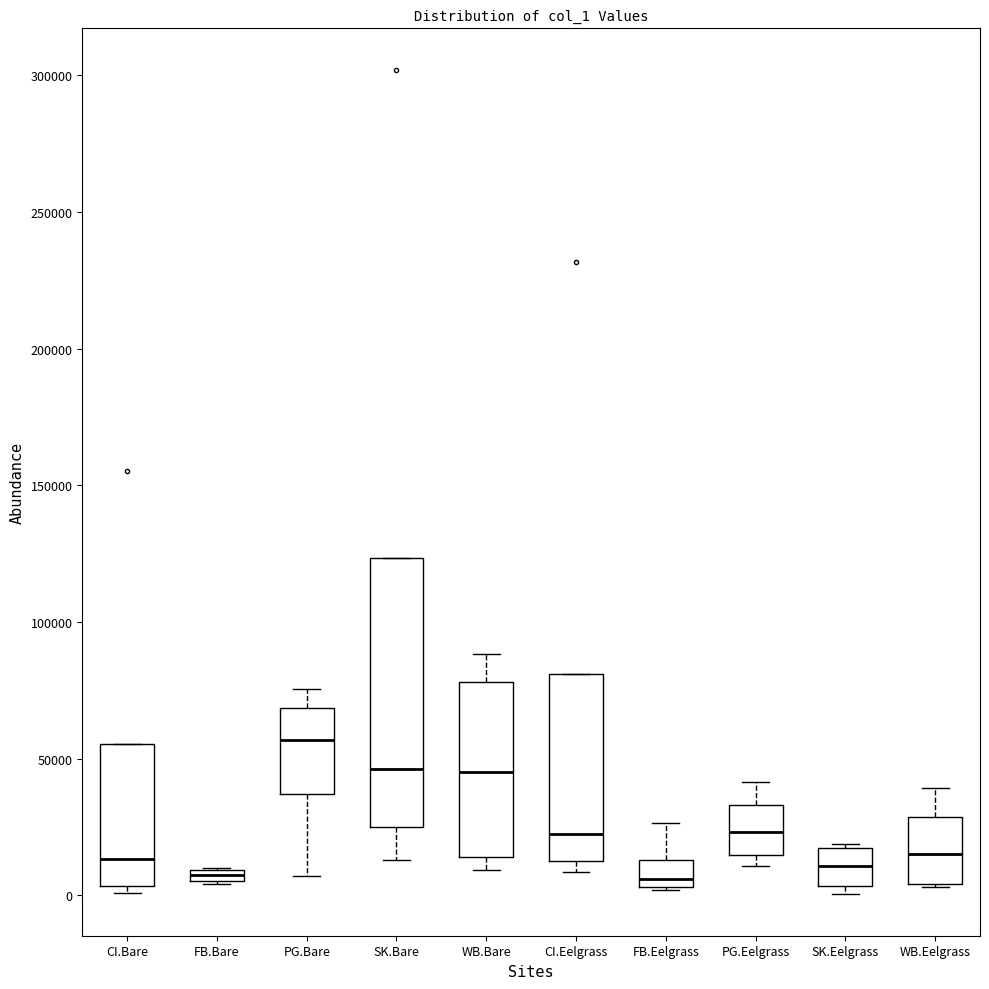

Comparing the boxes themselves (not the whiskers), which one is the tallest?

SK.Bare